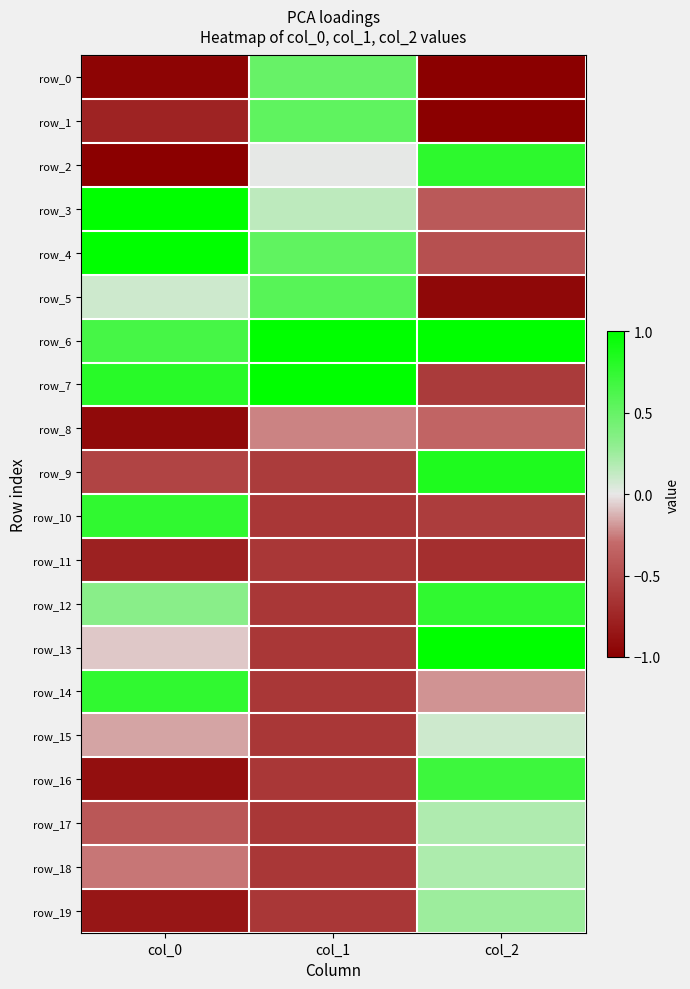

At which label is row_5 closest to 0?

col_0